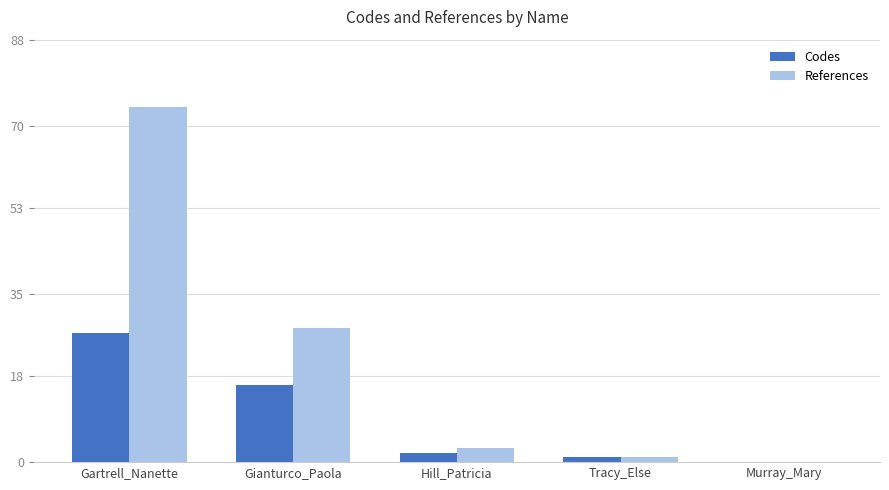

The value of References at Gianturco_Paola is 11. True or false?

False